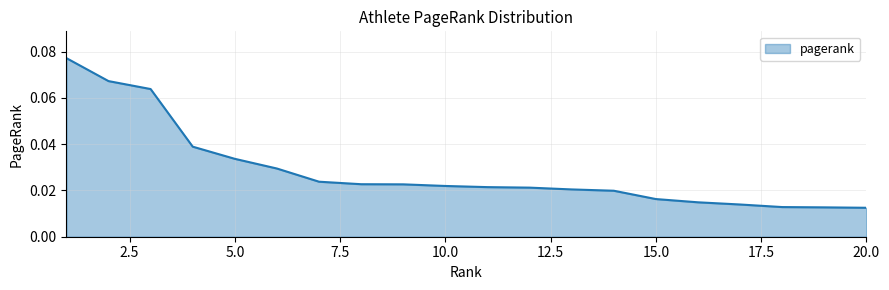

Rank the categories by value from lowest to highest.

20, 19, 18, 17, 16, 15, 14, 13, 12, 11, 10, 9, 8, 7, 6, 5, 4, 3, 2, 1